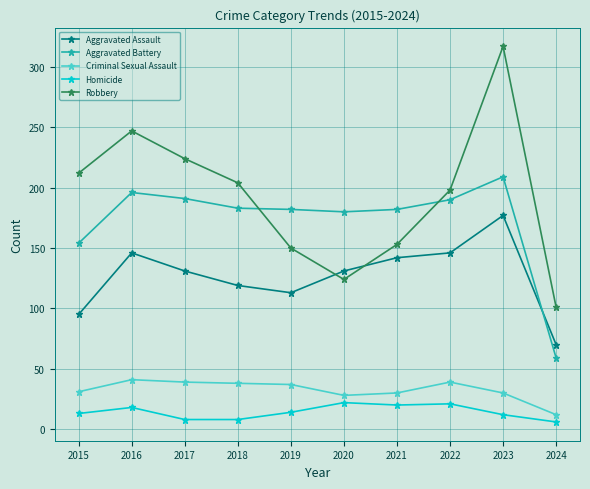

True or false: Aggravated Assault has more than 0 interior local peaks.

True